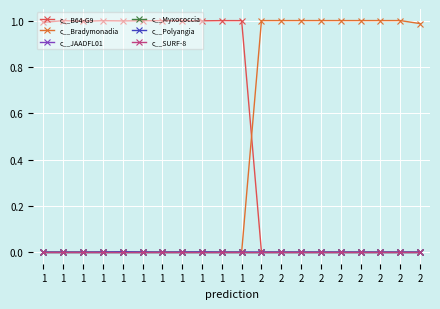

Reading right to left, extract all data points from this chart.

c__B64-G9: 0.0	0.0	0.0	0.0	0.0	0.0	0.0	0.0	0.0	1.0	1.0	1.0	1.0	1.0	1.0	1.0	1.0	1.0	1.0	1.0
c__Bradymonadia: 1.0	1.0	1.0	1.0	1.0	1.0	1.0	1.0	1.0	0.0	0.0	0.0	0.0	0.0	0.0	0.0	0.0	0.0	0.0	0.0
c__JAADFL01: 0.0	0.0	0.0	0.0	0.0	0.0	0.0	0.0	0.0	0.0	0.0	0.0	0.0	0.0	0.0	0.0	0.0	0.0	0.0	0.0
c__Myxococcia: 0.0	0.0	0.0	0.0	0.0	0.0	0.0	0.0	0.0	0.0	0.0	0.0	0.0	0.0	0.0	0.0	0.0	0.0	0.0	0.0
c__Polyangia: 0.0	0.0	0.0	0.0	0.0	0.0	0.0	0.0	0.0	0.0	0.0	0.0	0.0	0.0	0.0	0.0	0.0	0.0	0.0	0.0
c__SURF-8: 0.0	0.0	0.0	0.0	0.0	0.0	0.0	0.0	0.0	0.0	0.0	0.0	0.0	0.0	0.0	0.0	0.0	0.0	0.0	0.0